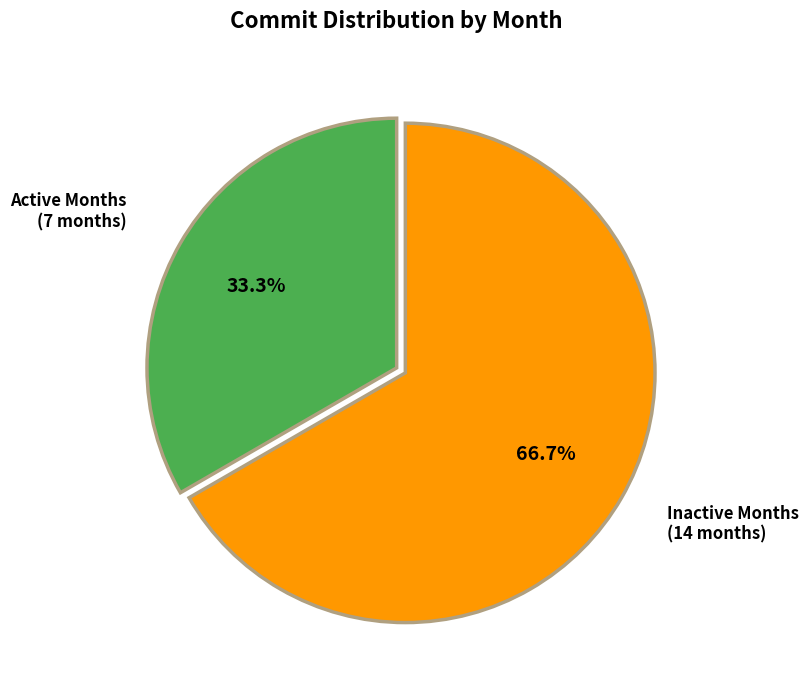

To the nearest percent, what is the difference between the largest and smallest slice percentages?

33%